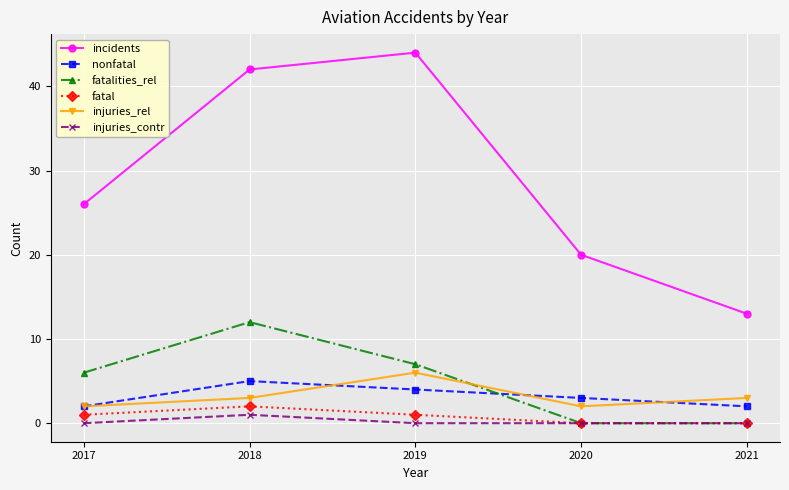

How many values in the injuries_rel series are below 3?

2